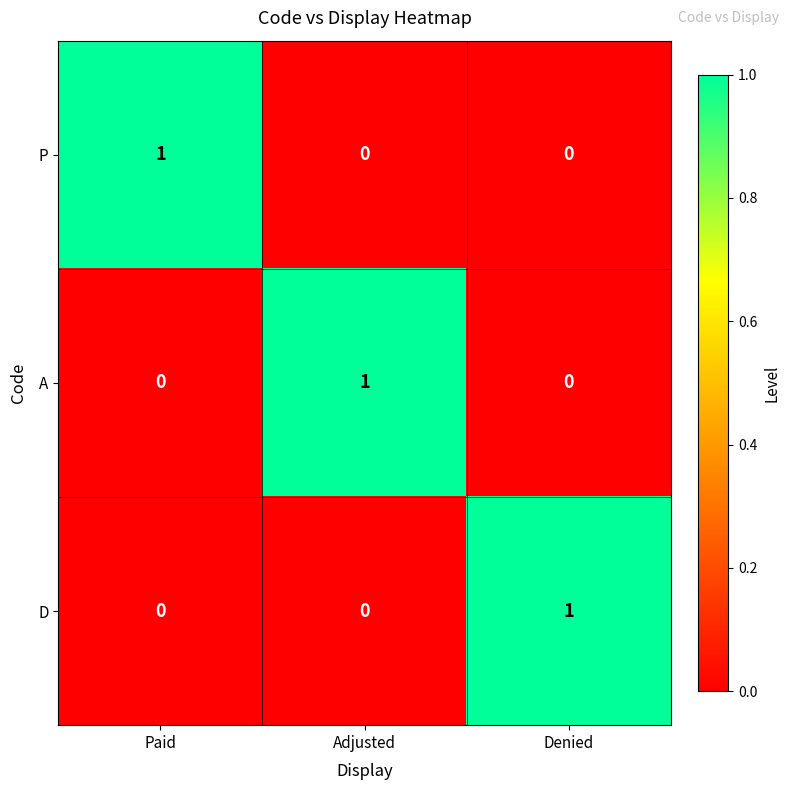

True or false: D has a value of 0 at Adjusted.

True